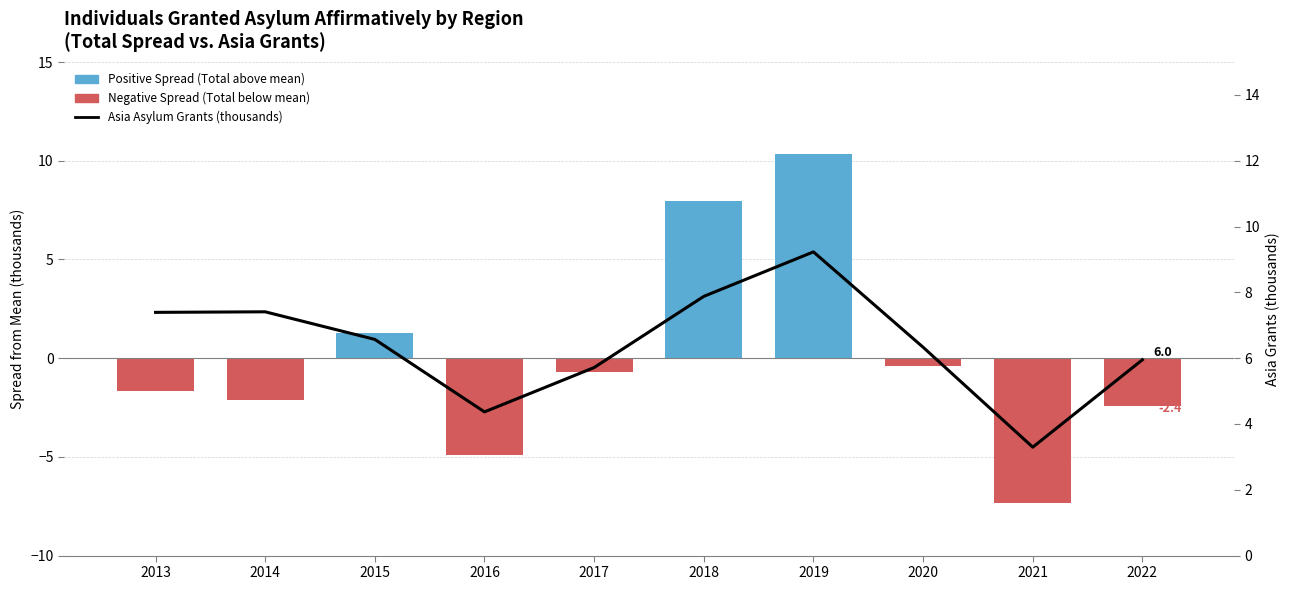

What is the value of the Asia Asylum Grants (thousands) bar at the 1st from the left?

7.4